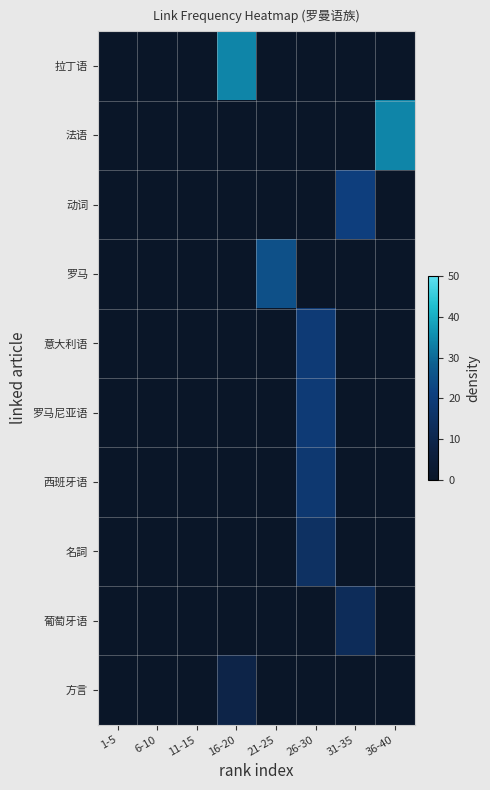

What is the spread (max minus min) of values at 16-20?

34